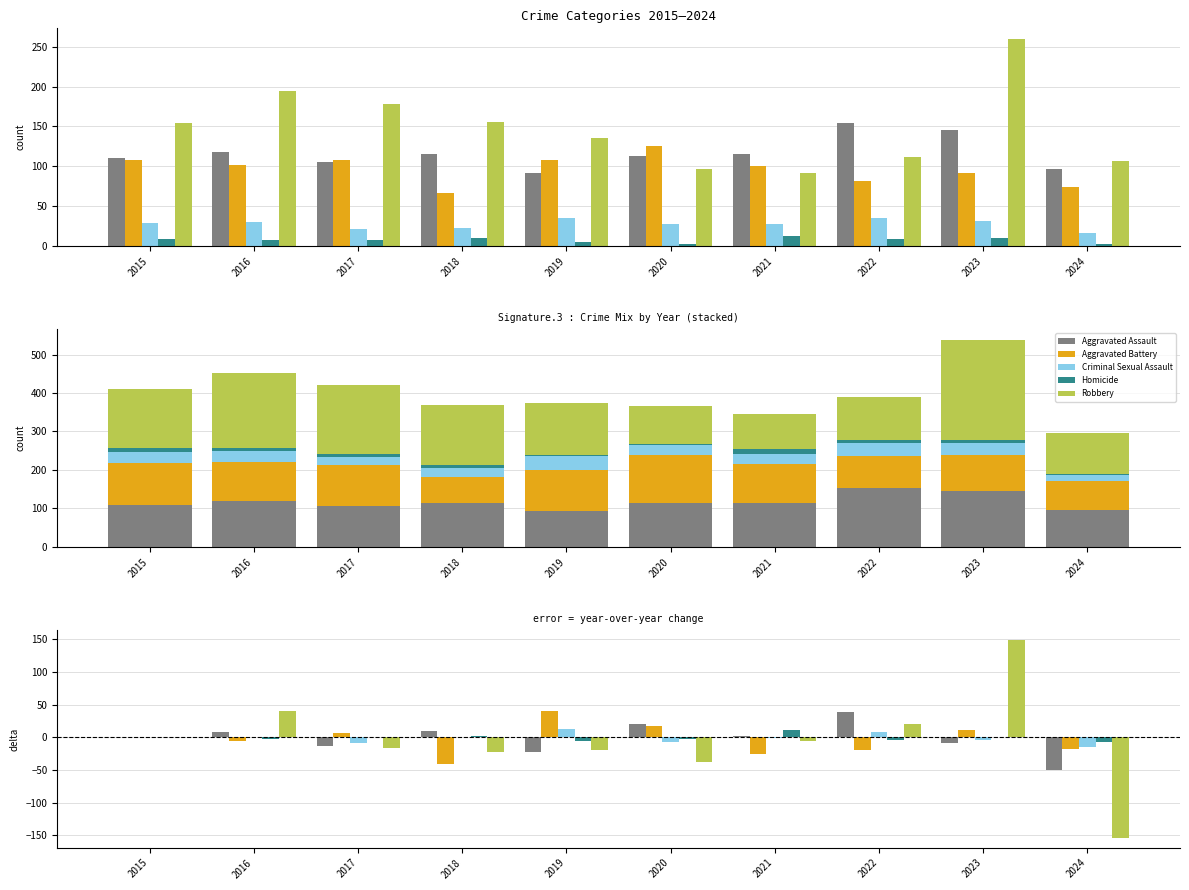

Does the chart contain any negative values?

Yes